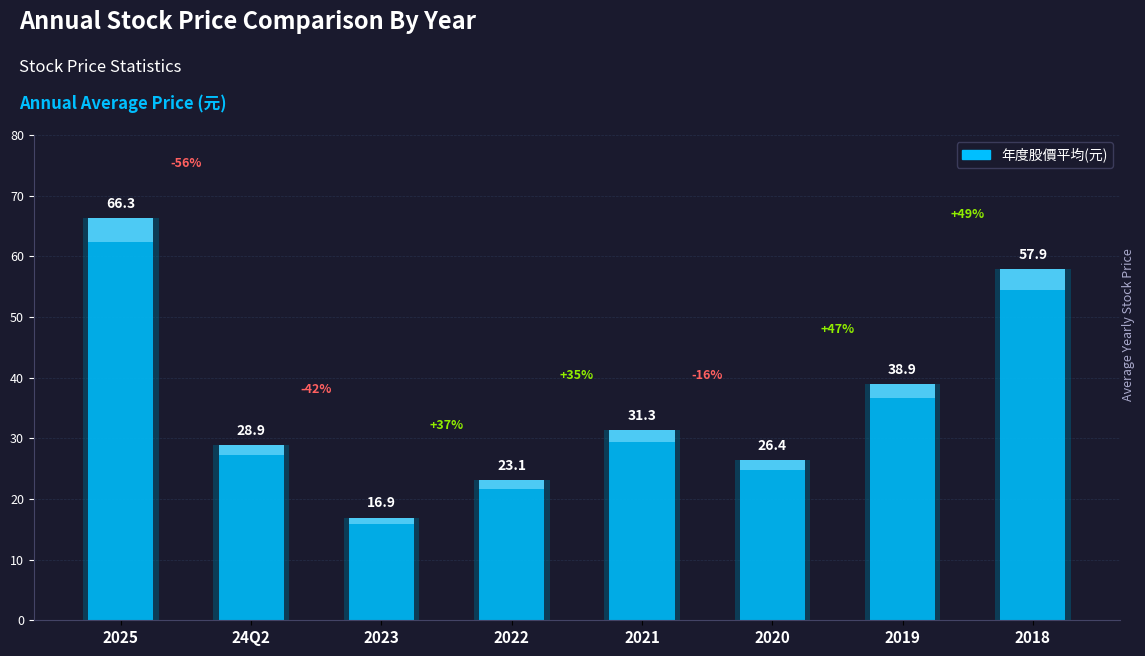

Which label corresponds to the smallest value in the chart?

2023